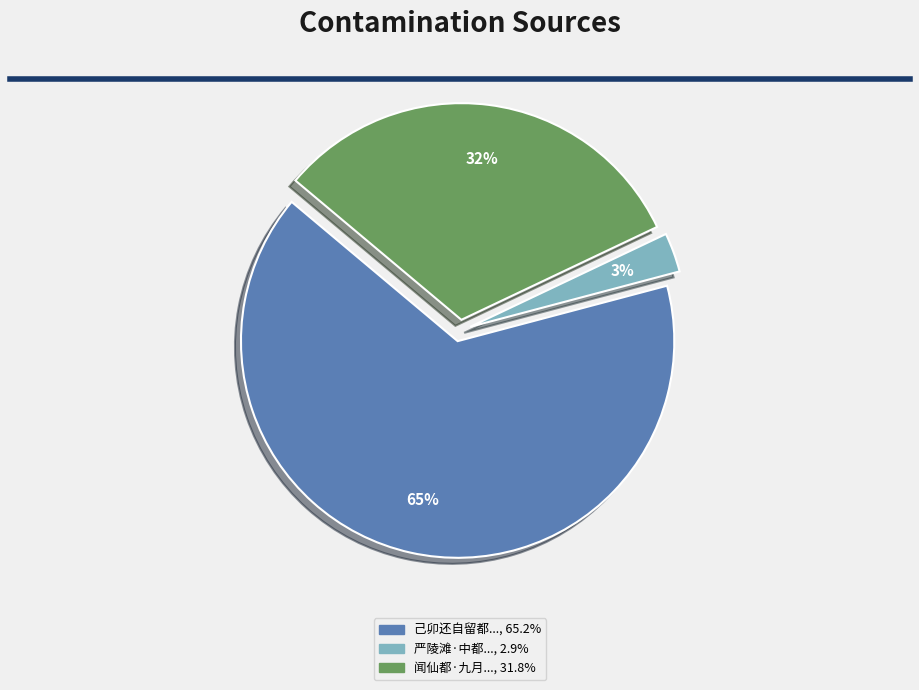

To the nearest percent, what is the difference between the largest and smallest slice percentages?

62%